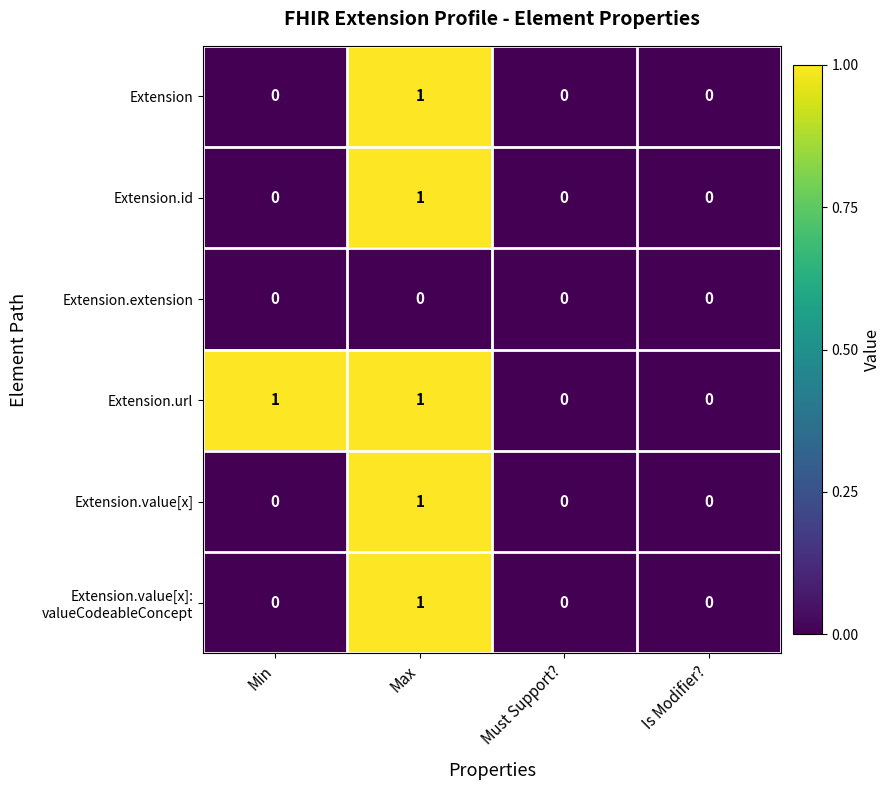

The Extension.id series shows 0 at Is Modifier?. True or false?

True